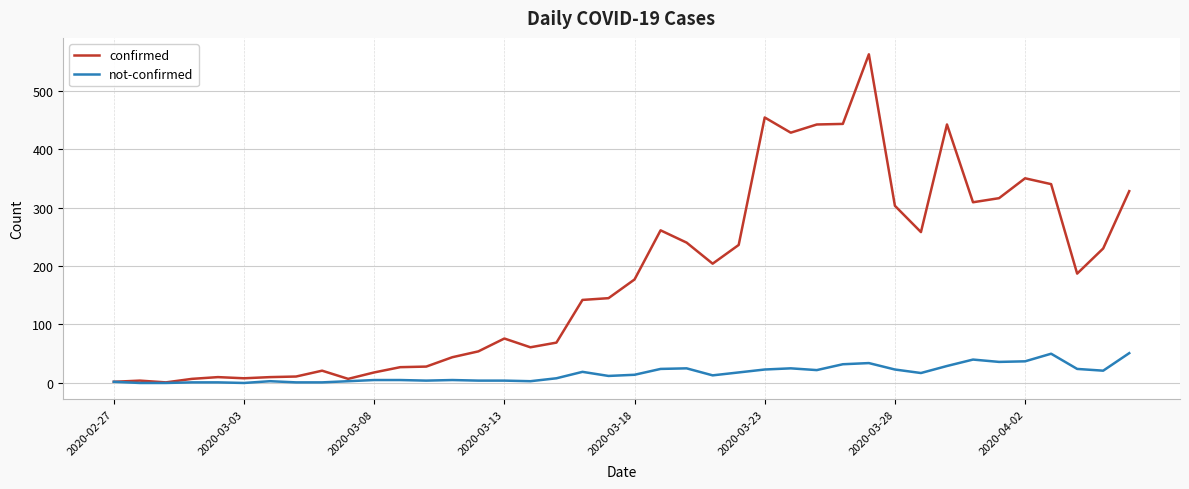

What is the average value of the not-confirmed series?

16